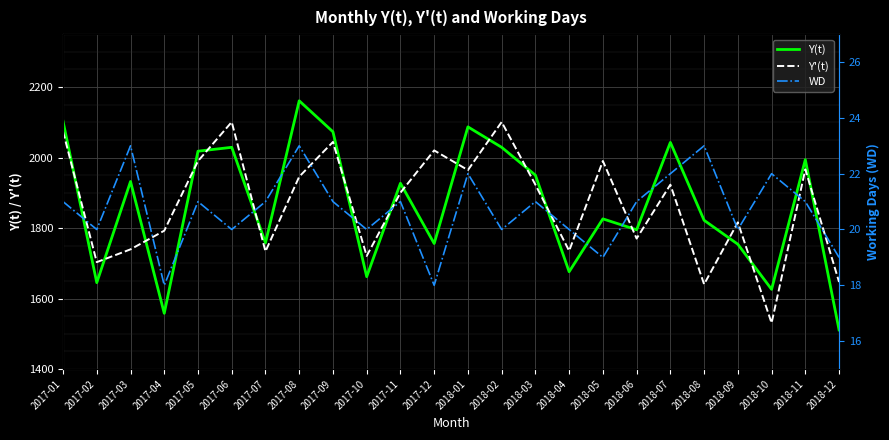

Where does the Y'(t) series first go above 1922?

2017-01